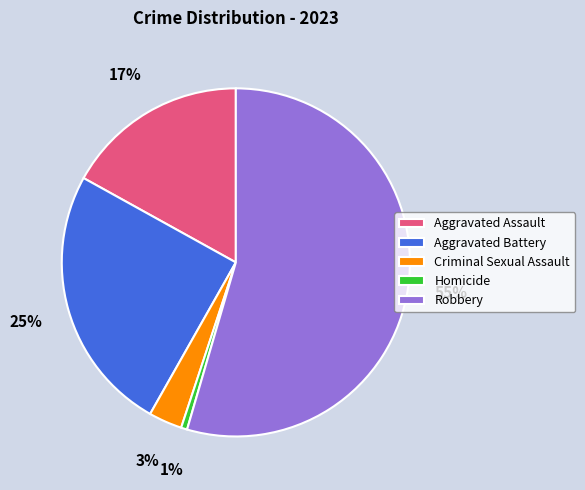

To the nearest percent, what portion does Homicide represent?

1%